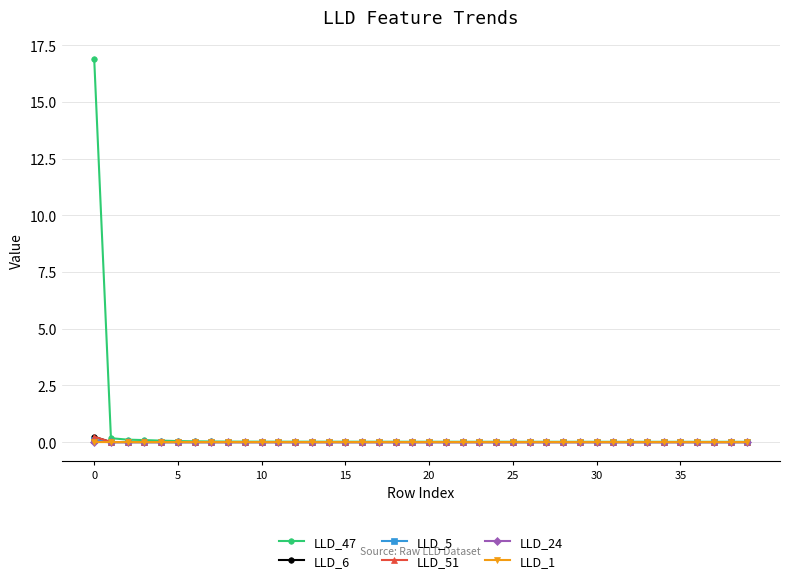

True or false: LLD_6 has more than 2 interior local peaks.

True